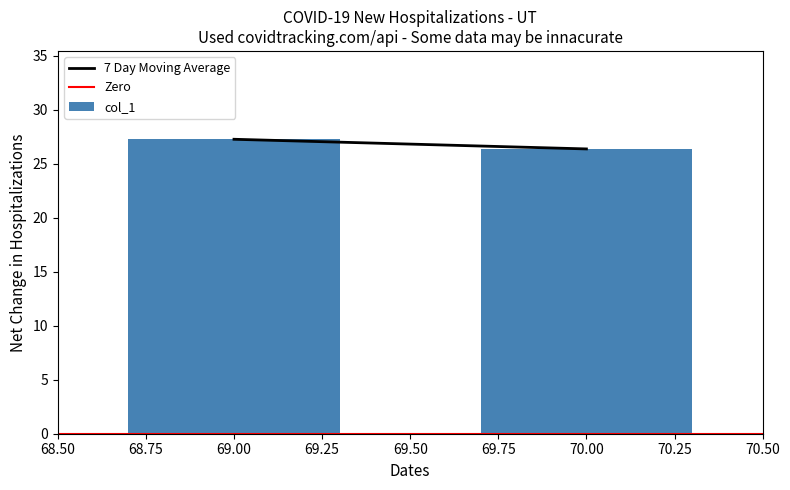

True or false: the data shows 6.5 at 69.00.

False